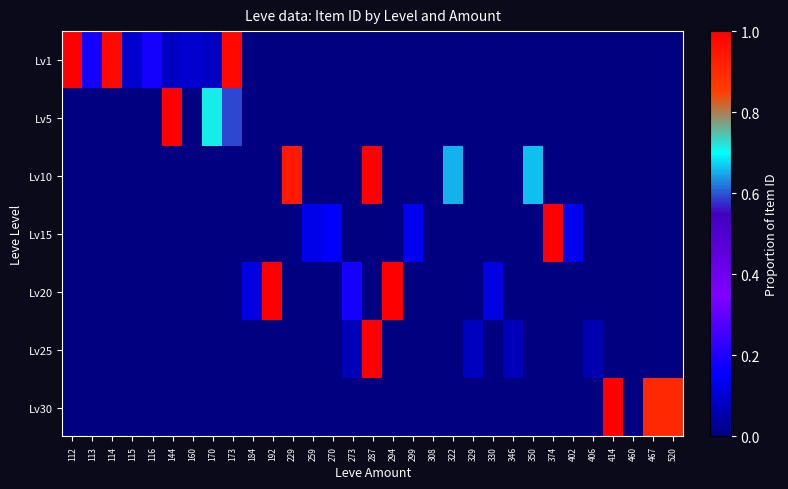

What is the spread (max minus min) of values at 414?

1.0